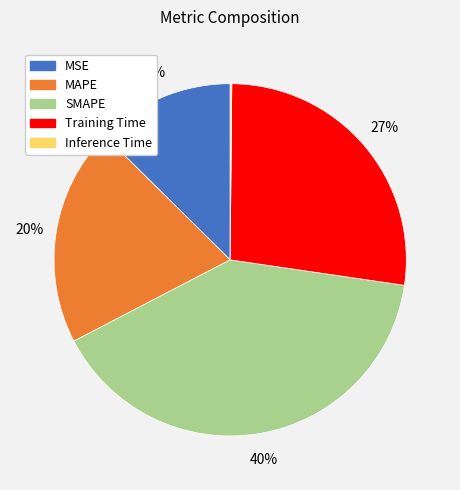

Is the sum of SMAPE and MSE greater than half?

Yes